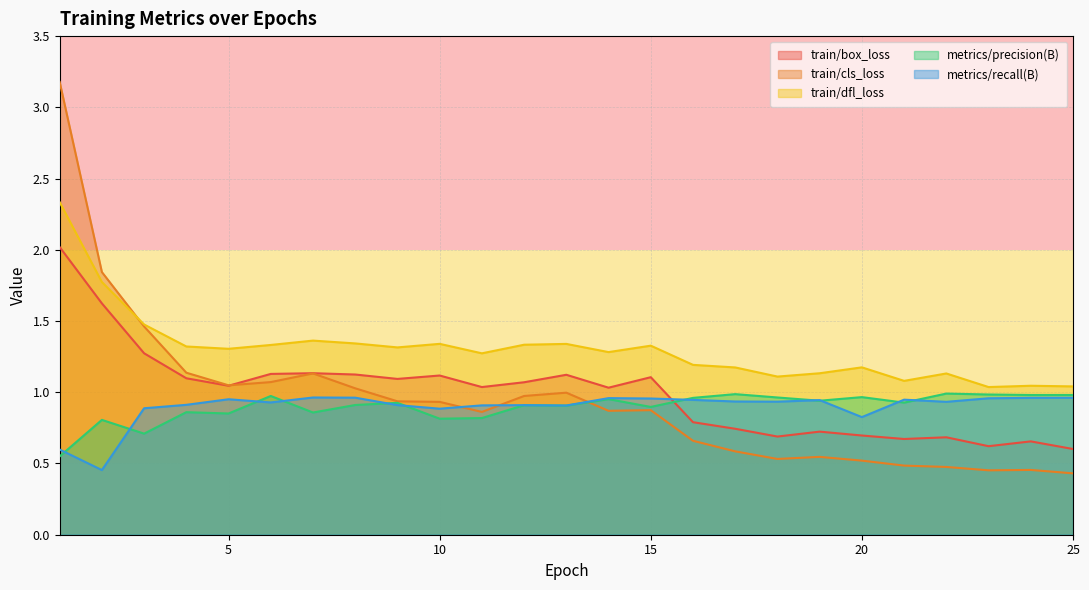

Count the number of categories in the chart.

25